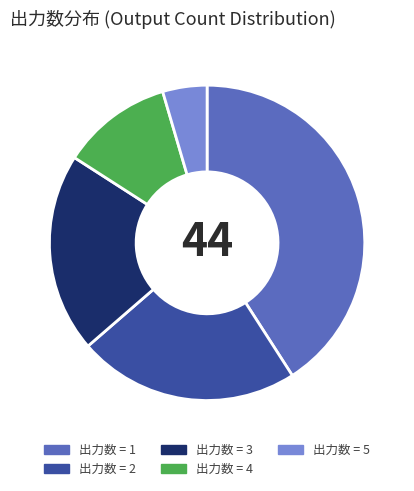

Is there any slice that represents more than half of the pie?

No